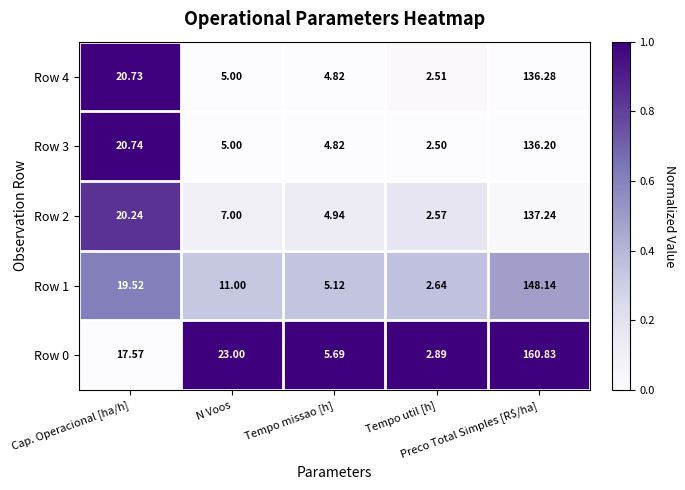

At Tempo missao [h], list the series in order from largest to smallest.

Row 0, Row 1, Row 2, Row 3, Row 4